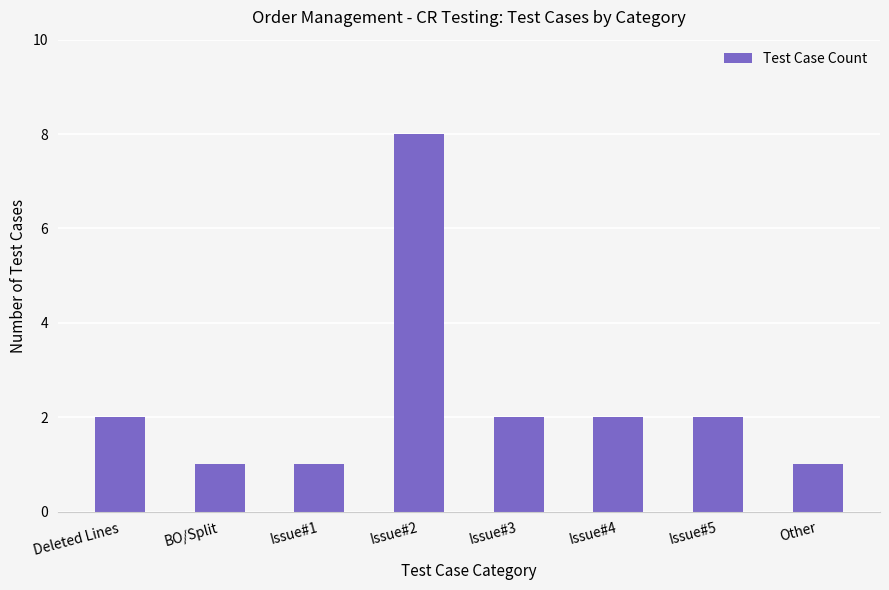

Does the chart contain any negative values?

No